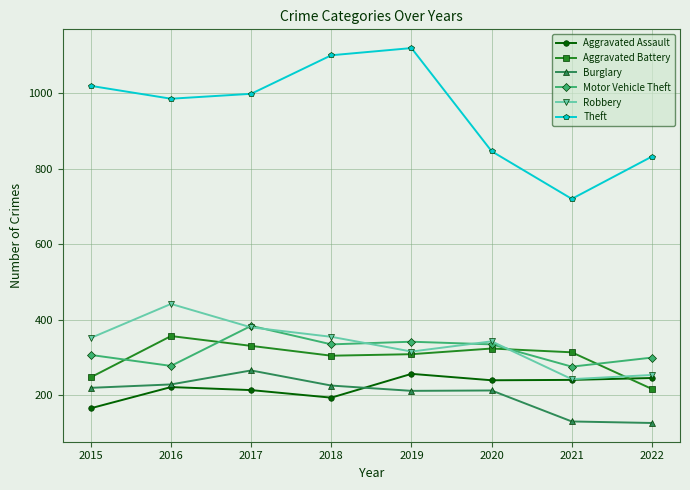

What is the difference between the Motor Vehicle Theft values at 2015 and 2019?

35